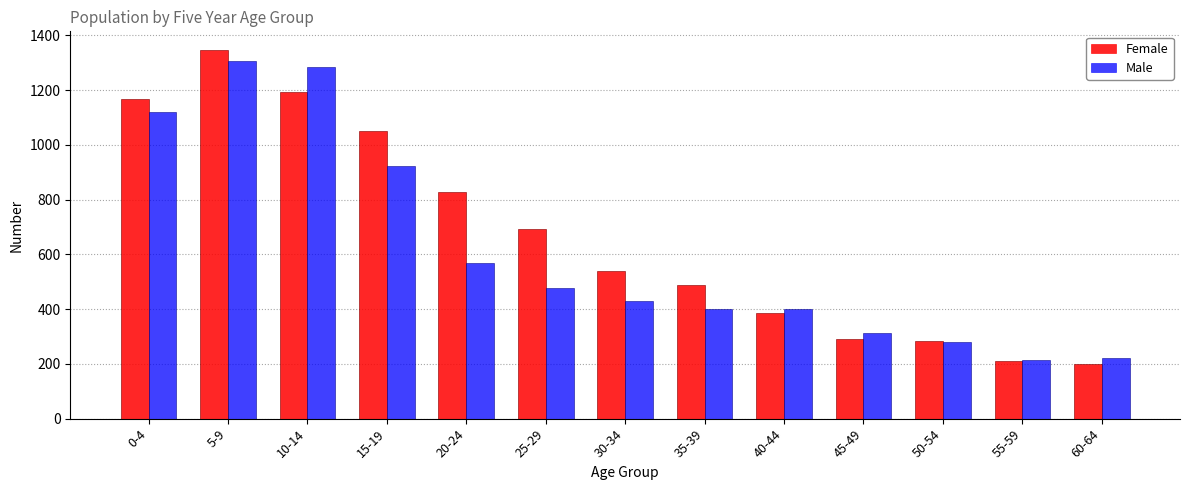

At how many categories does at least one series exceed 202?

13